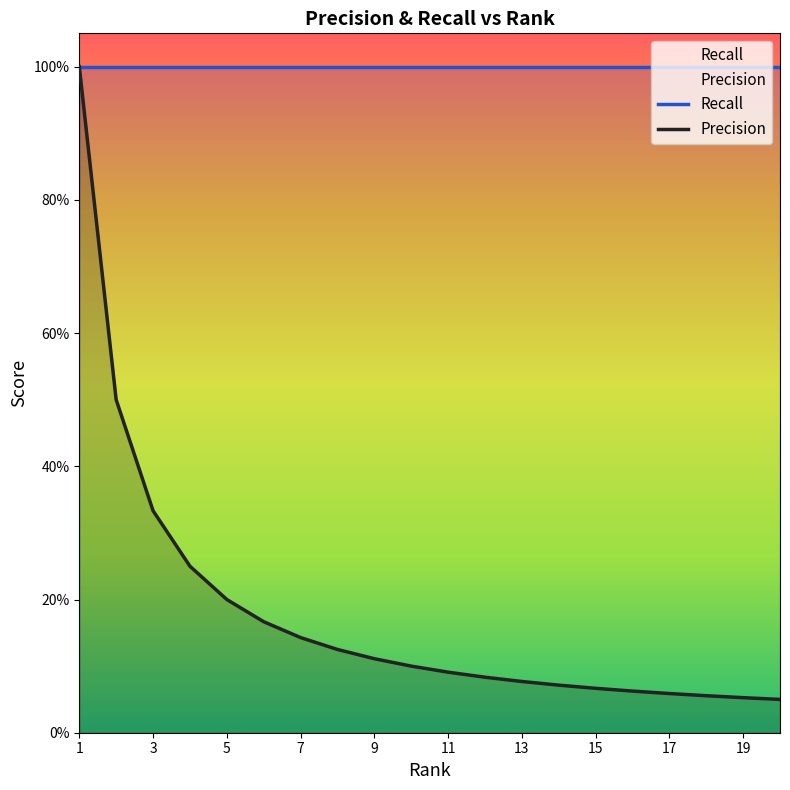

Reading left to right, list all the values displayed in this chart.

1.0	0.5	0.3	0.2	0.2	0.2	0.1	0.1	0.1	0.1	0.1	0.1	0.1	0.1	0.1	0.1	0.1	0.1	0.1	0.1